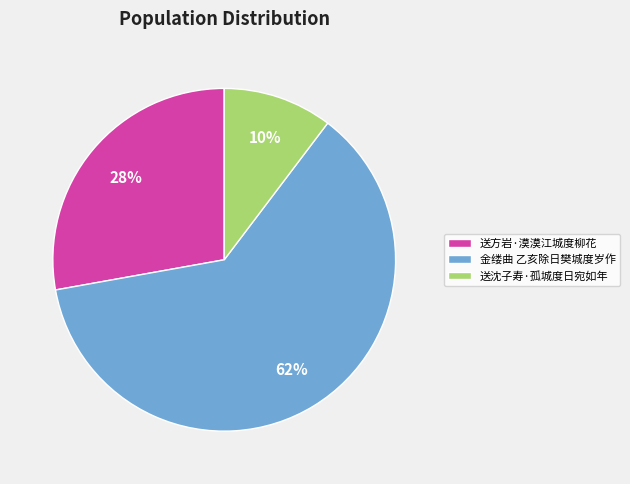

Do 送方岩·漠漠江城度柳花 and 金缕曲 乙亥除日樊城度岁作 together represent more than half of the pie?

Yes